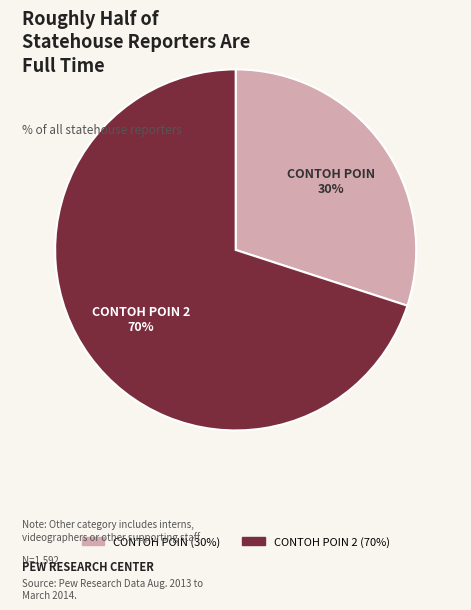

Which has a higher value, CONTOH POIN or CONTOH POIN 2?

CONTOH POIN 2